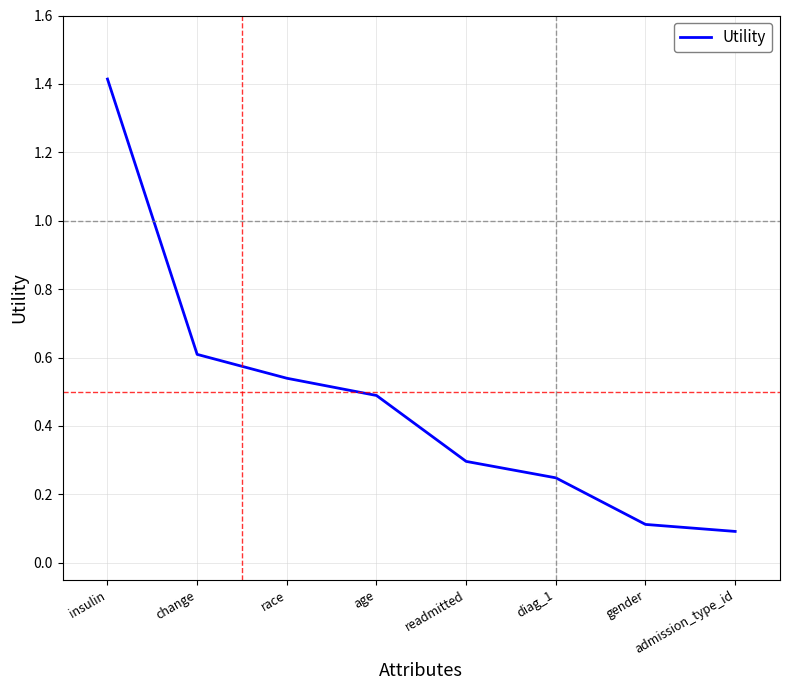

List the labels in order of value, smallest first.

admission_type_id, gender, diag_1, readmitted, age, race, change, insulin